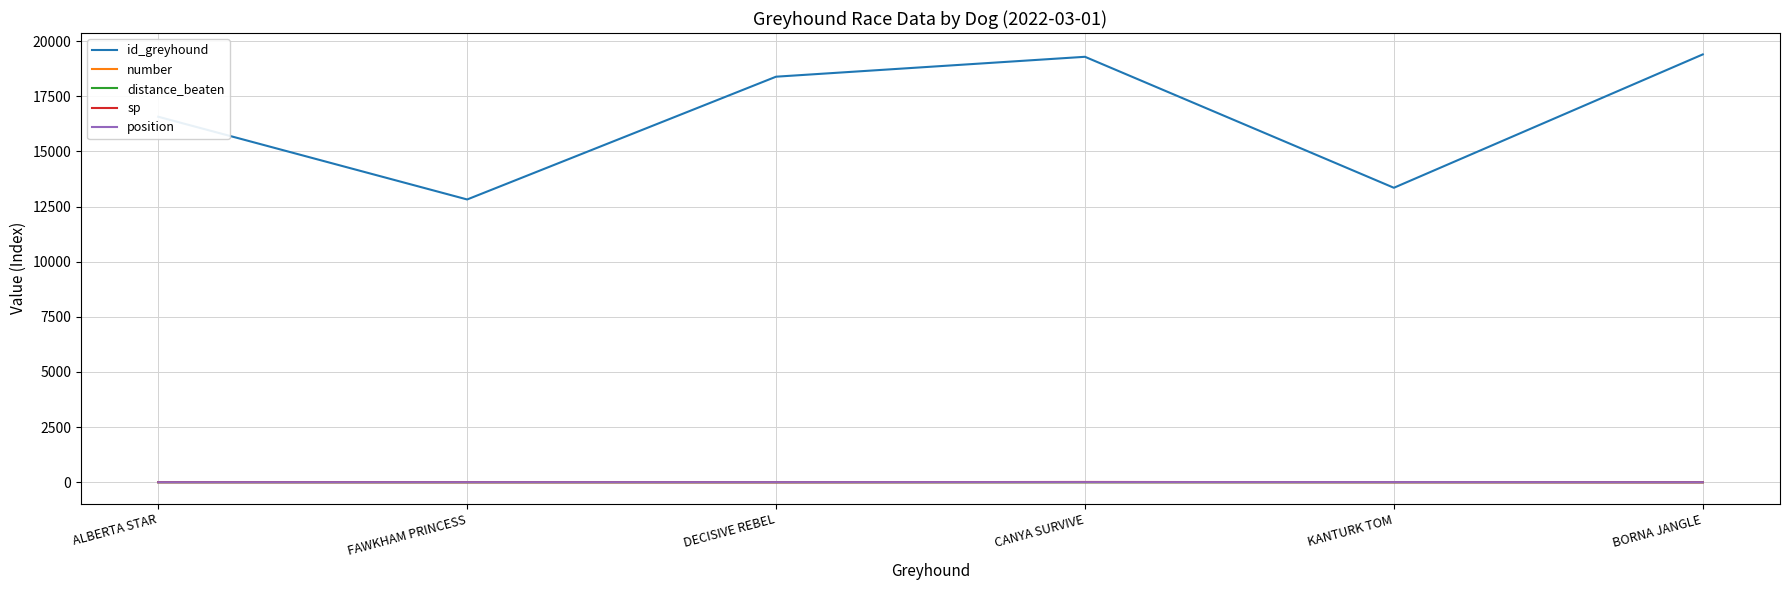

True or false: id_greyhound and distance_beaten intersect in this chart.

False